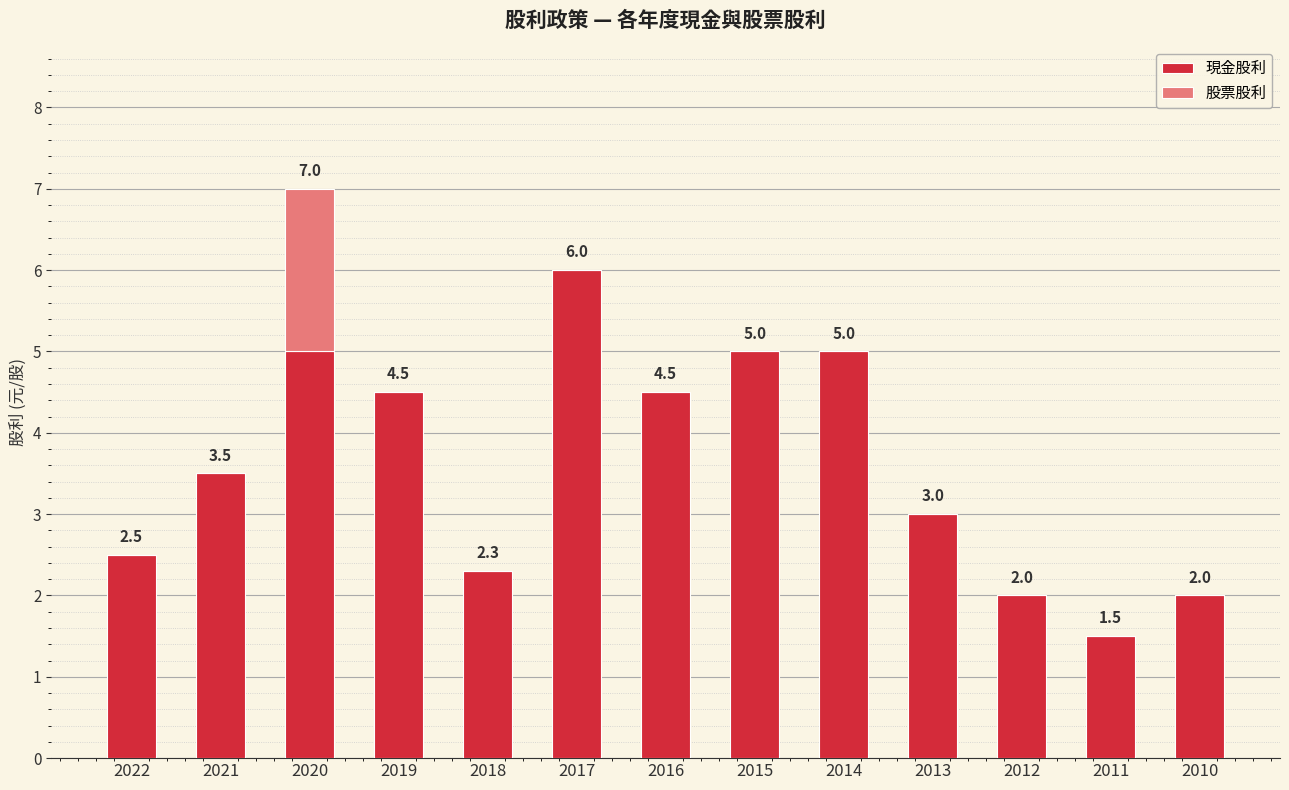

Count the number of categories in the chart.

13